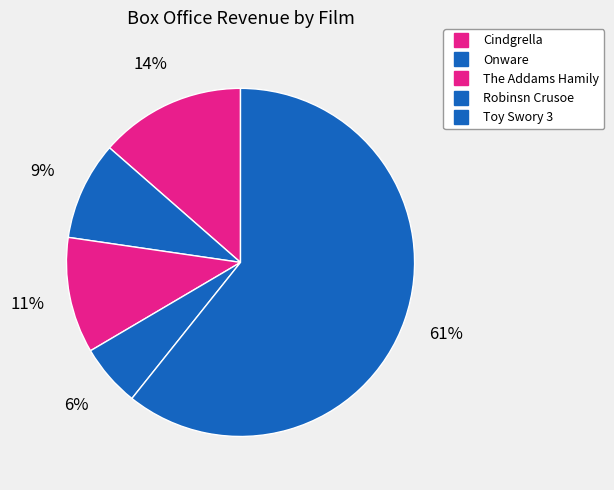

Rank the categories by value from highest to lowest.

Toy Swory 3, Cindgrella, The Addams Hamily, Onware, Robinsn Crusoe